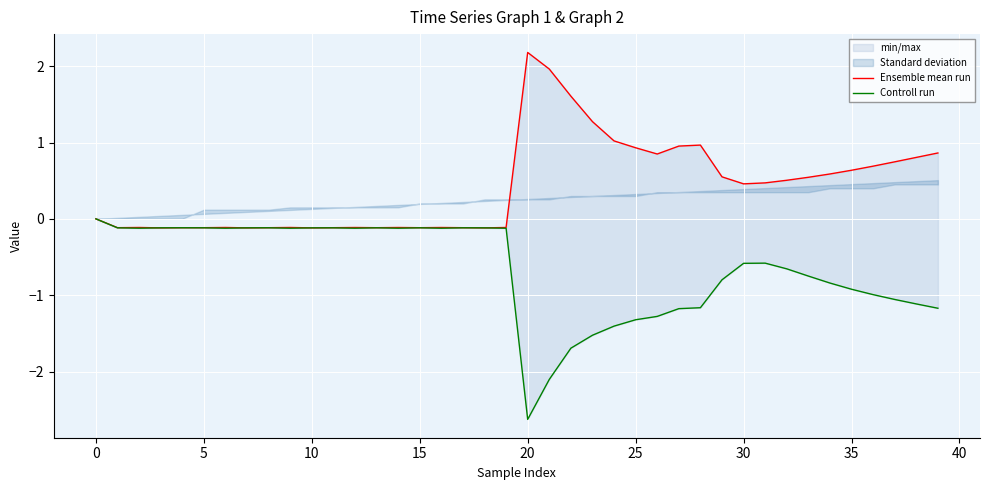

At which category does Controll run reach its first local peak?

15